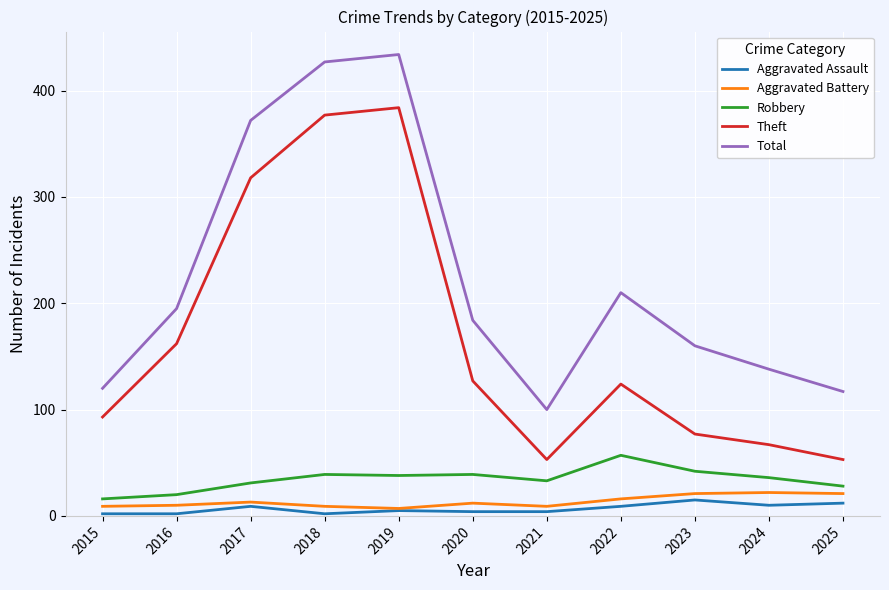

What is the highest value of the Theft series?

384